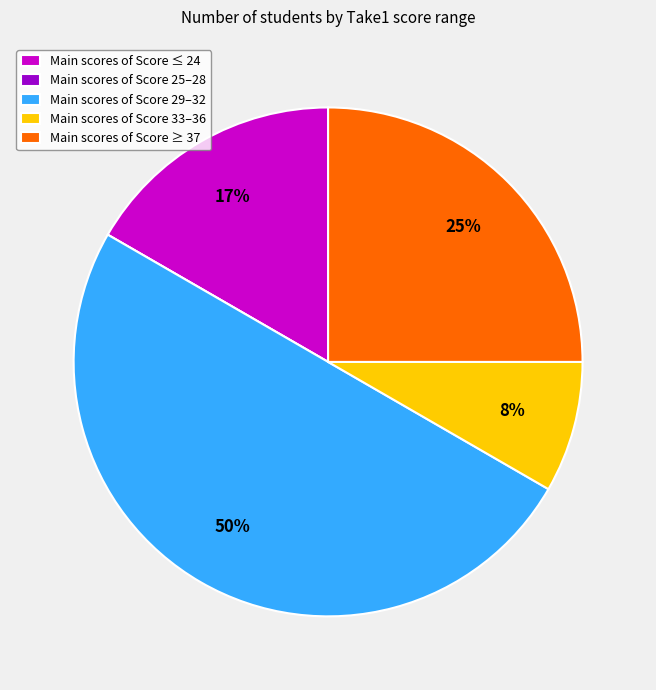

Approximately how many times larger is the value at Main scores of Score 29–32 compared to Main scores of Score ≥ 37?

2.0